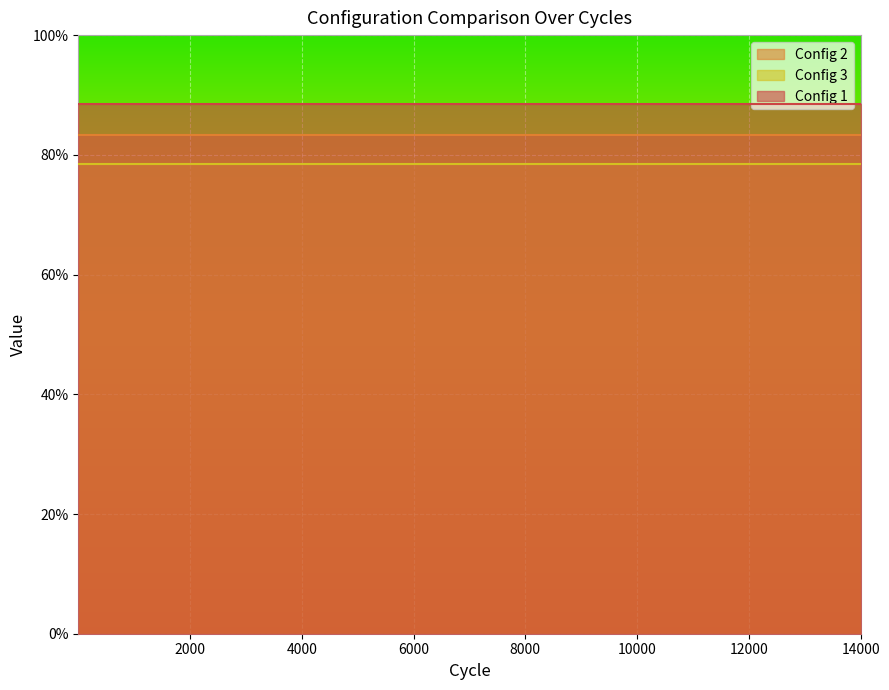

What is the spread (max minus min) of values at 2001?

10.1